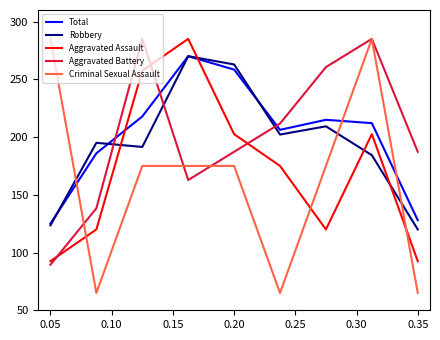

What is the lowest value of the Aggravated Battery series?

89.4